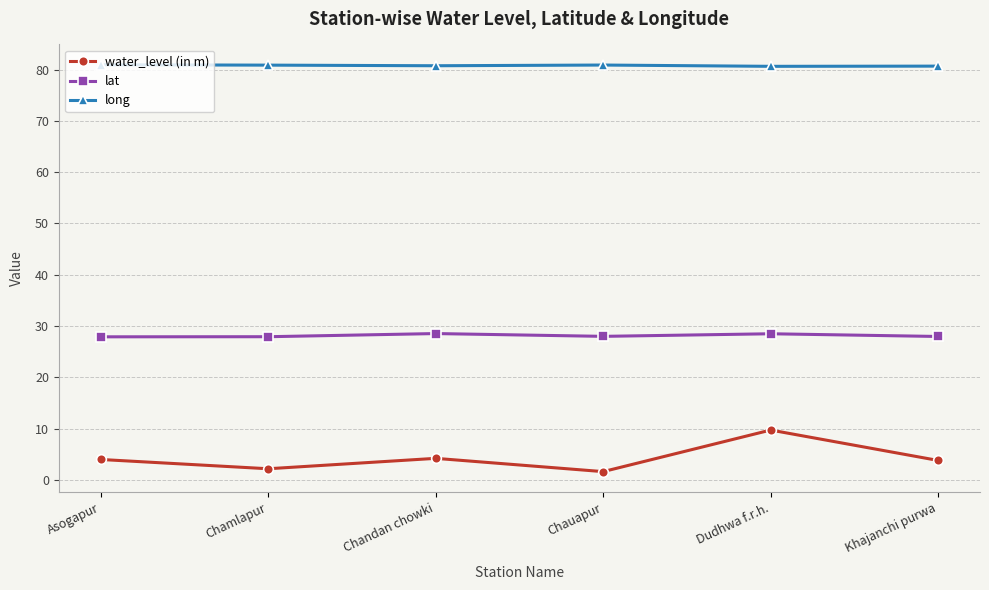

True or false: lat has more than 2 interior local peaks.

False